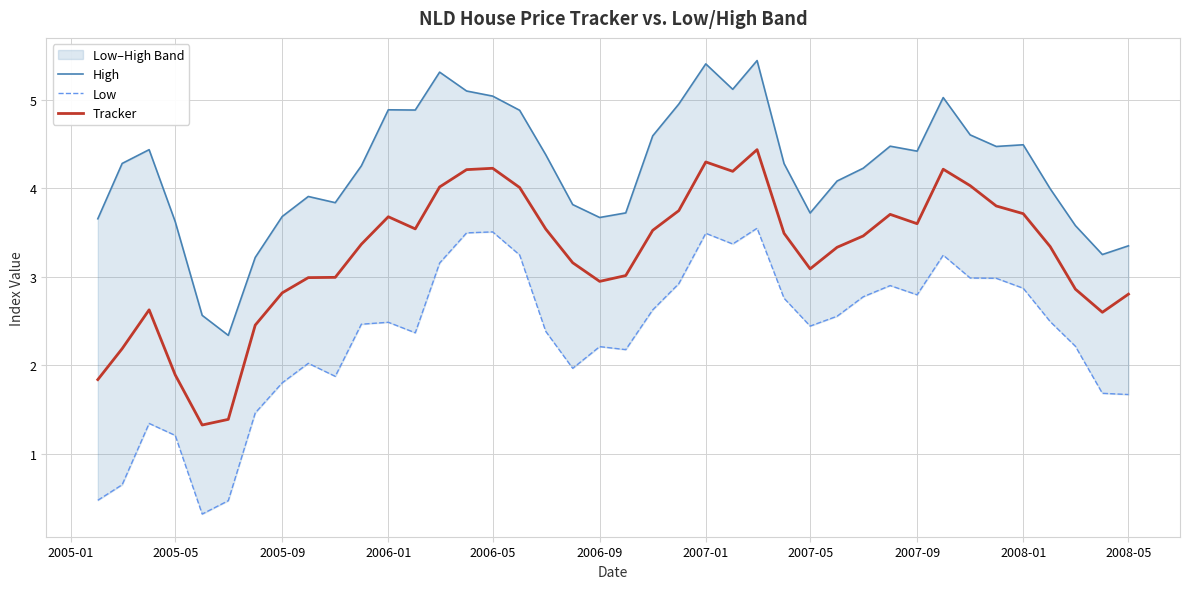

True or false: Tracker has more than 0 points higher than both neighbors.

True